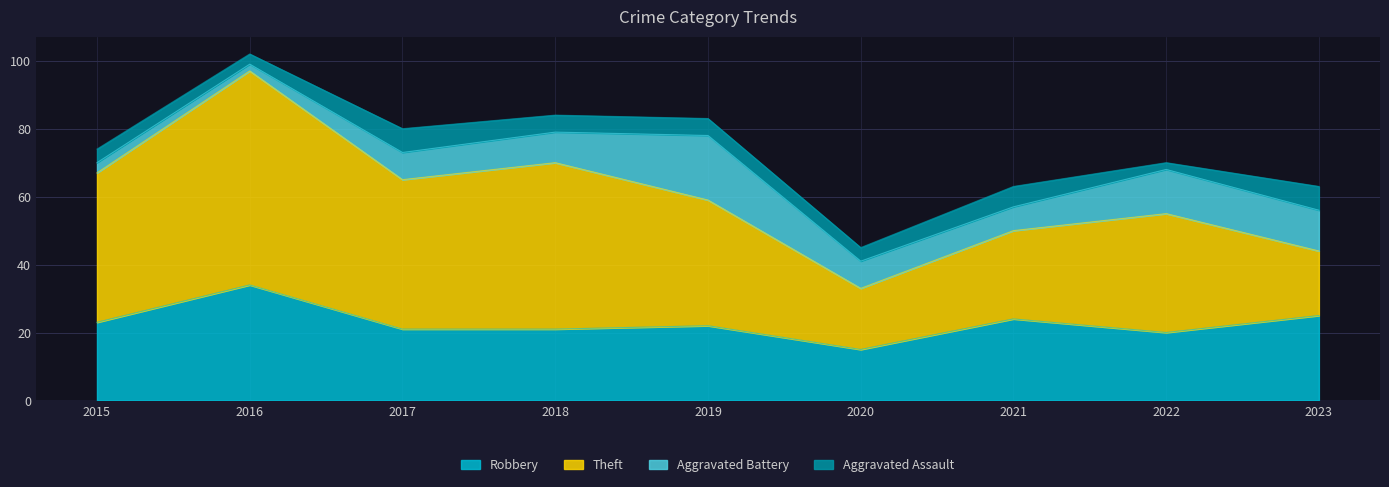

True or false: Robbery and Aggravated Battery cross at least once.

False